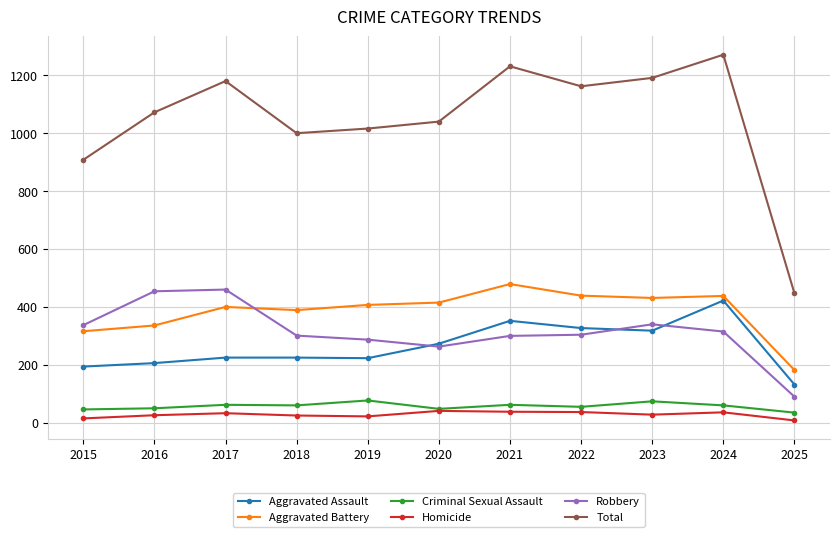

At which label does Homicide first exceed 28?

2017